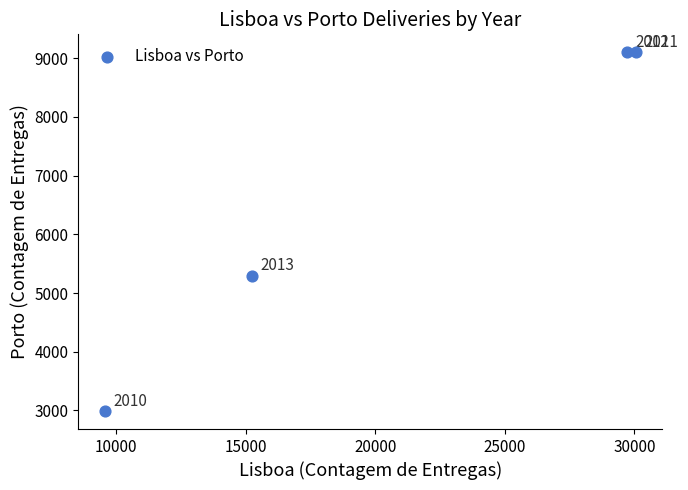

What is the range of X values (max minus min)?

20492